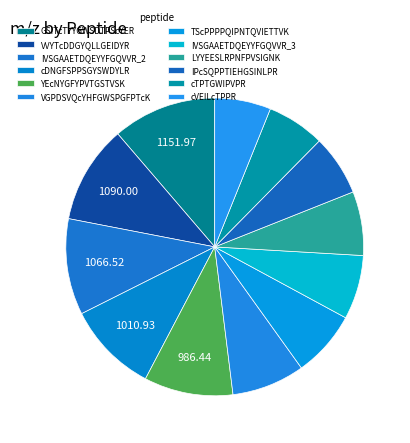

How many slices are in this pie chart?

12